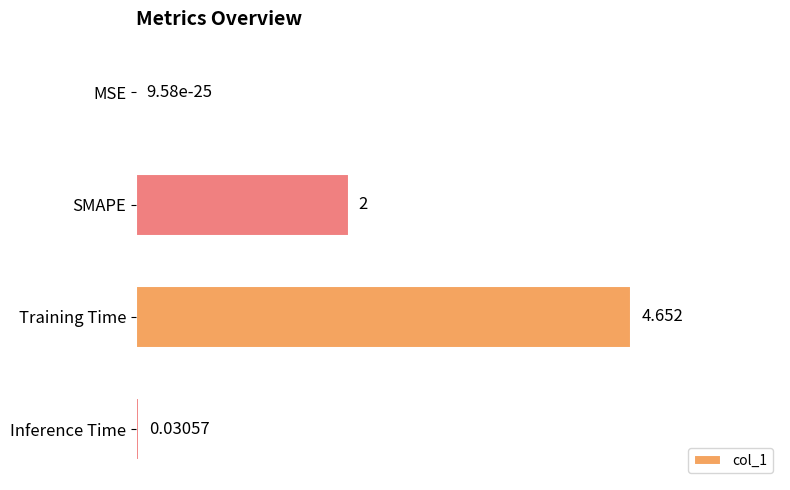

Which has a higher value, MSE or Training Time?

Training Time